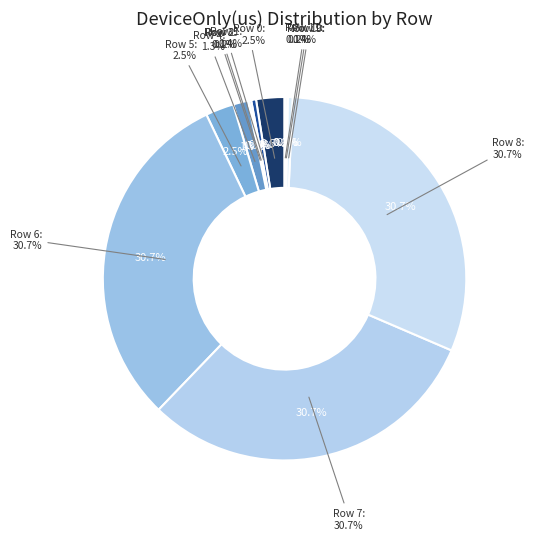

To the nearest percent, what percentage of the pie is Row 0?

3%